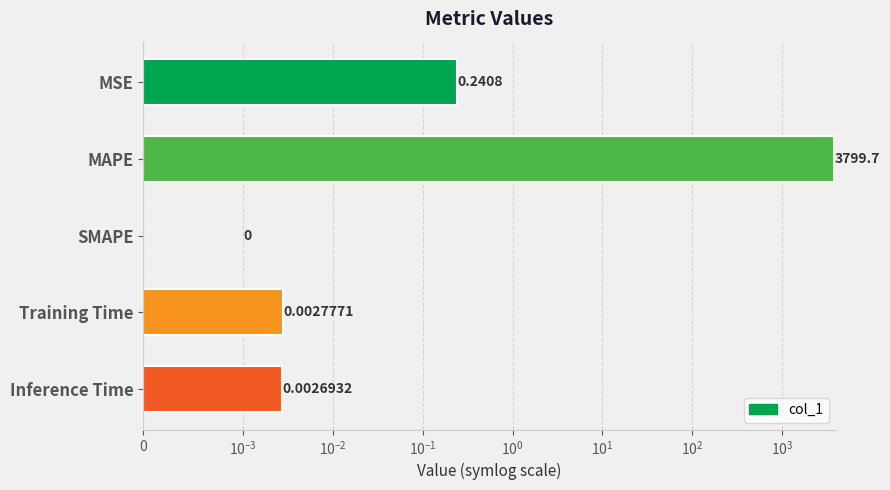

True or false: the data shows 0.0 at Inference Time.

False